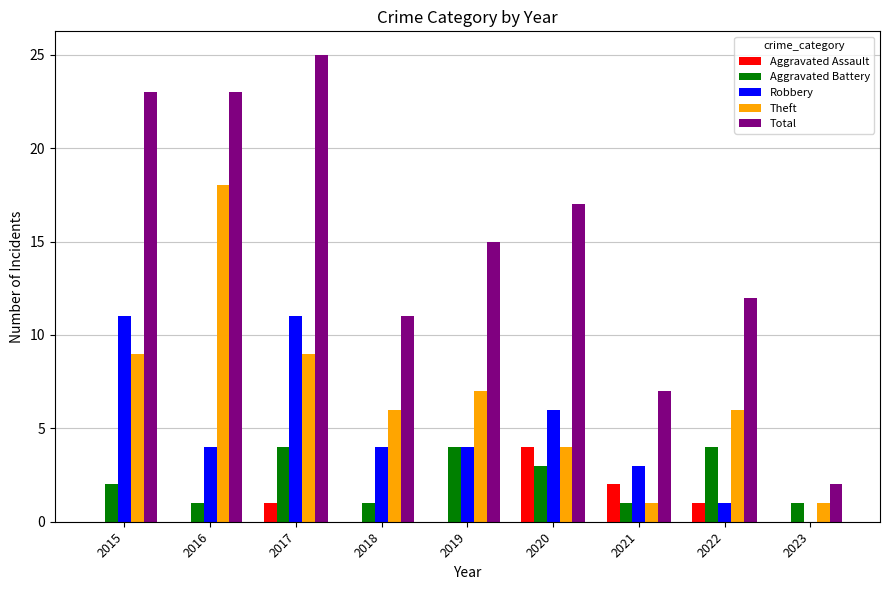

How many distinct data groups are displayed?

5